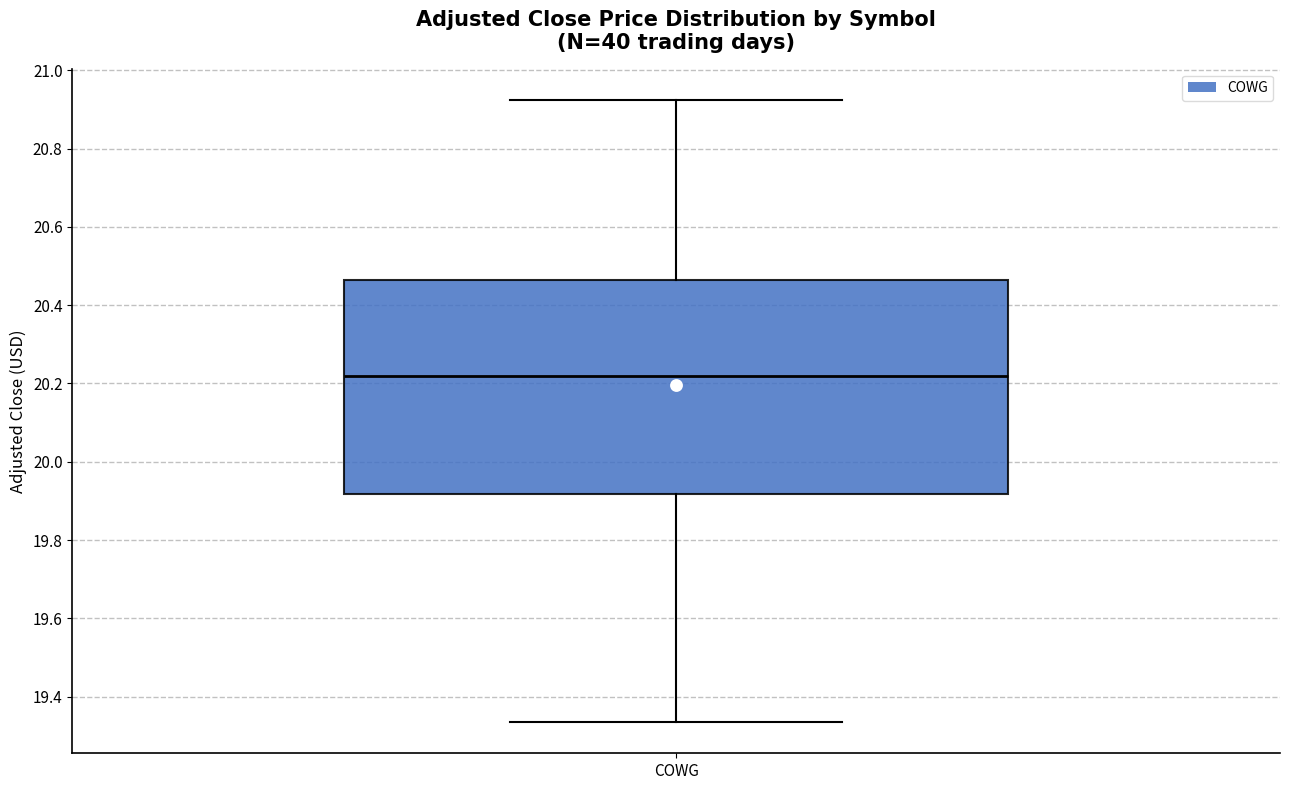

Transcribe this box plot: give where the median line is, the range the box spans, and where the two whiskers end, as read against the y-axis. The values are not printed on the chart, so give them approximately, as read against the axis.

median 20.22, box 19.92 to 20.46, whiskers 19.34 to 20.92